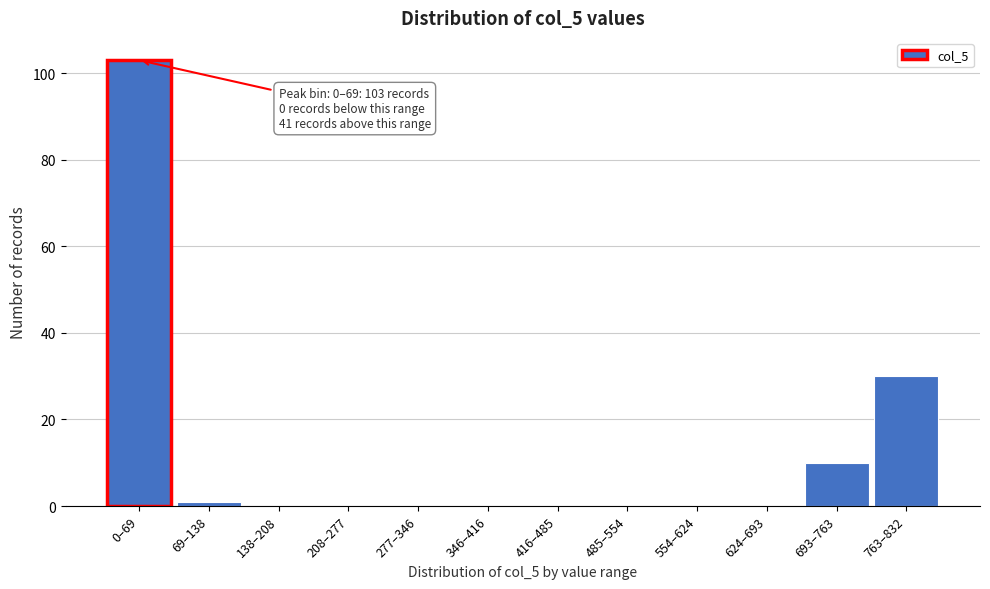

Reading left to right, what are all the values shown in this chart?

0–69=103	69–138=1	138–208=0	208–277=0	277–346=0	346–416=0	416–485=0	485–554=0	554–624=0	624–693=0	693–763=10	763–832=30